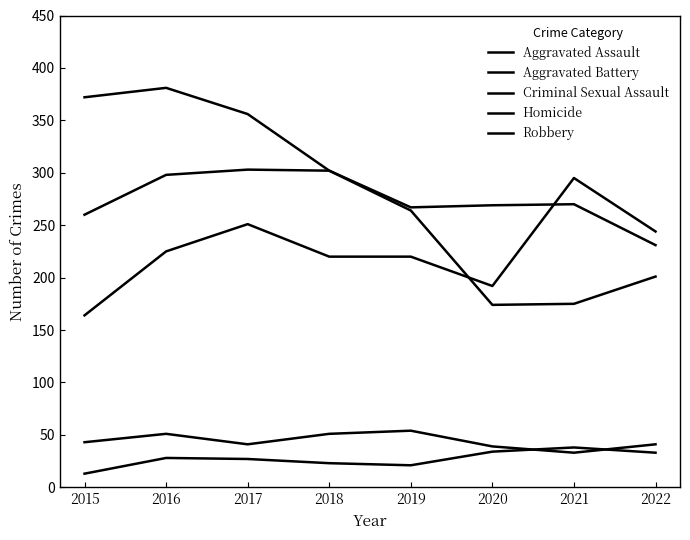

Is this an area chart (filled region under the line)?

No